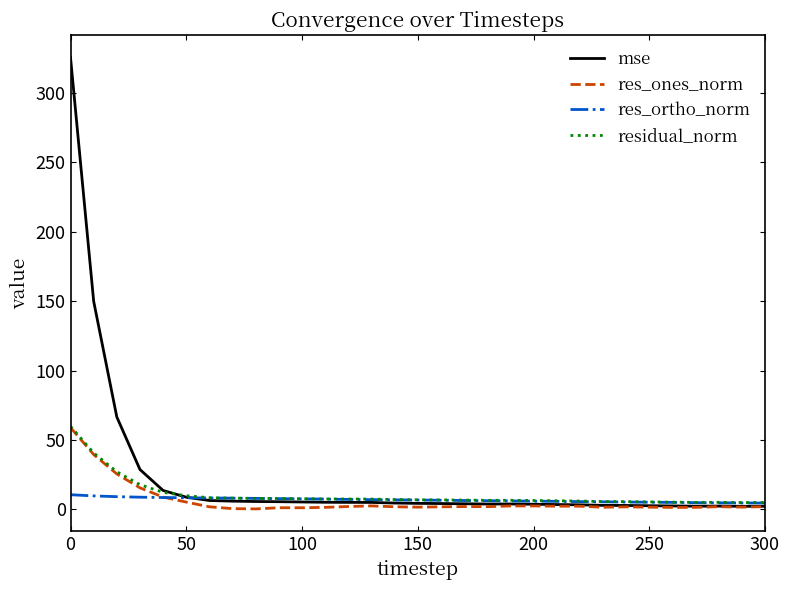

What is the maximum value for mse?

325.5